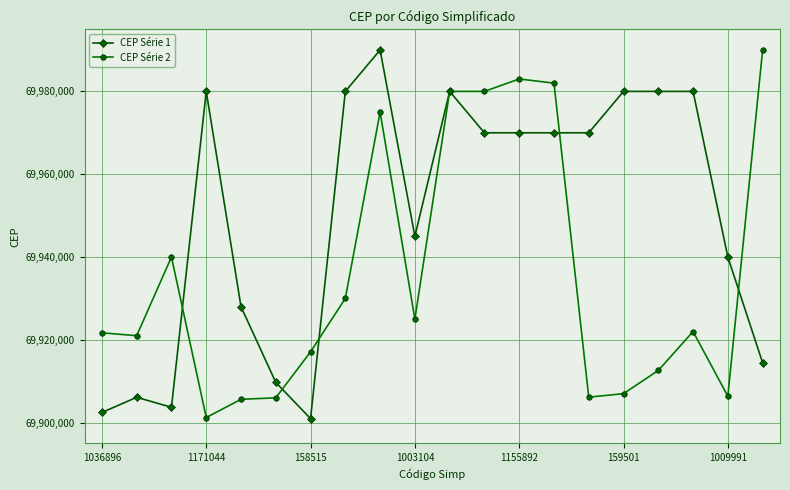

What is the lowest value of the CEP Série 1 series?

69900970